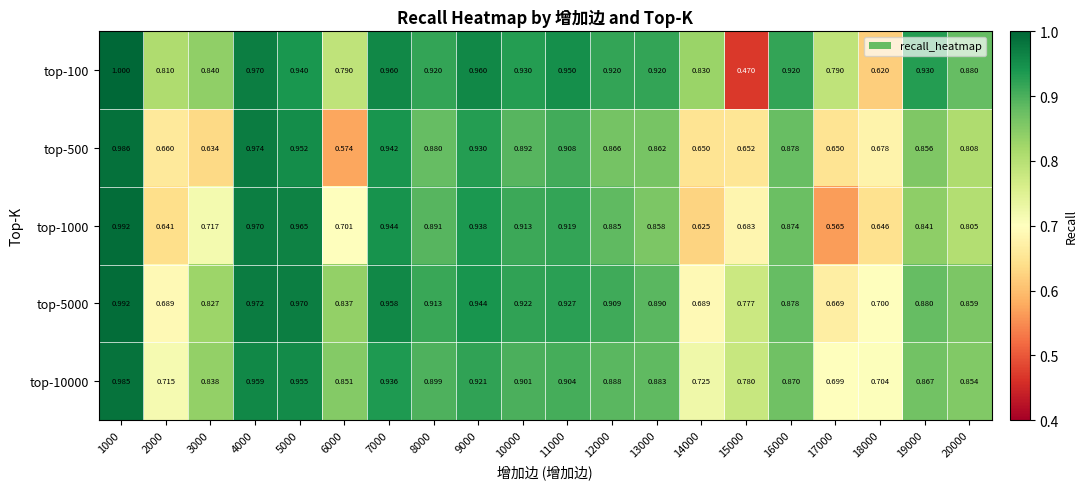

Is the value of top-100 at 6000 greater than the value of top-1000 at 7000?

No